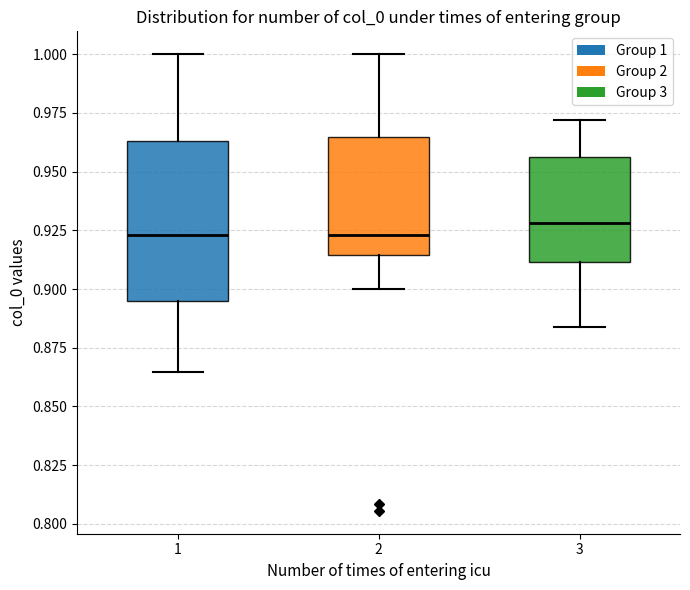

Which box is the tallest, from its lower edge to its upper edge?

1